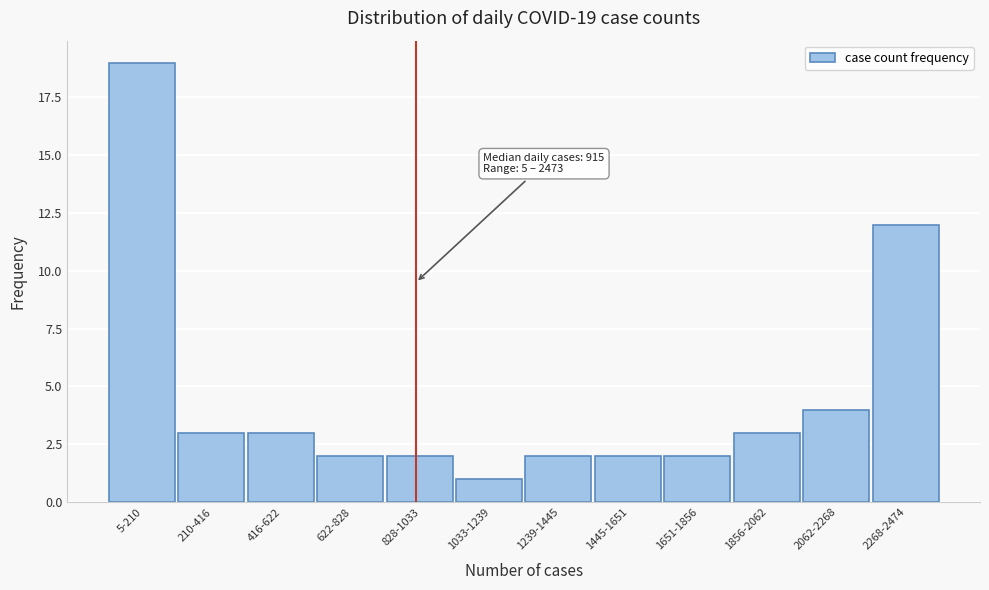

Reading right to left, extract all data points from this chart.

12	4	3	2	2	2	1	2	2	3	3	19